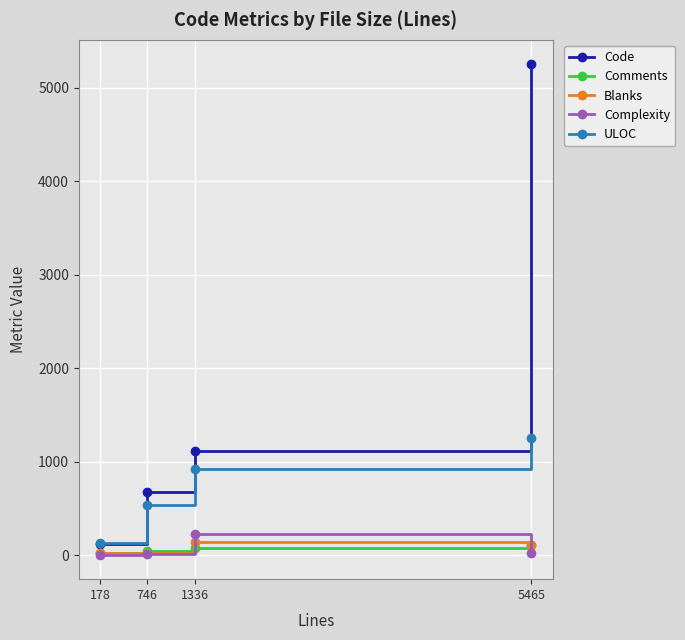

At which category is the sum across all series the highest?

5465